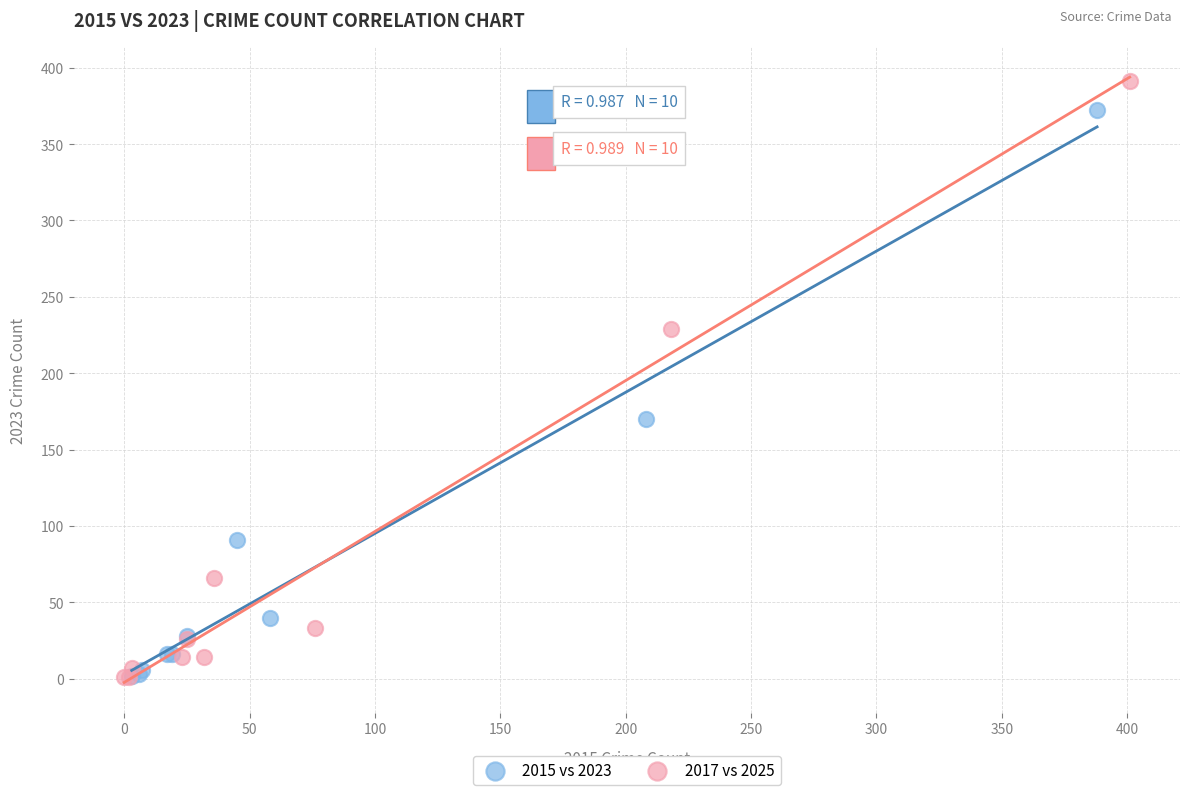

Which series has the widest spread of Y values?

2017 vs 2025